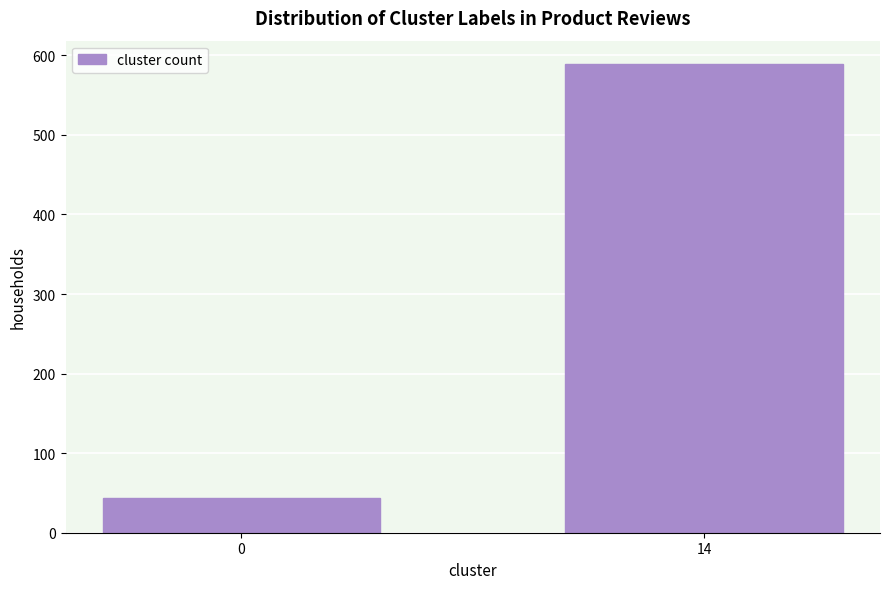

Reading right to left, extract all data points from this chart.

14=589	0=44